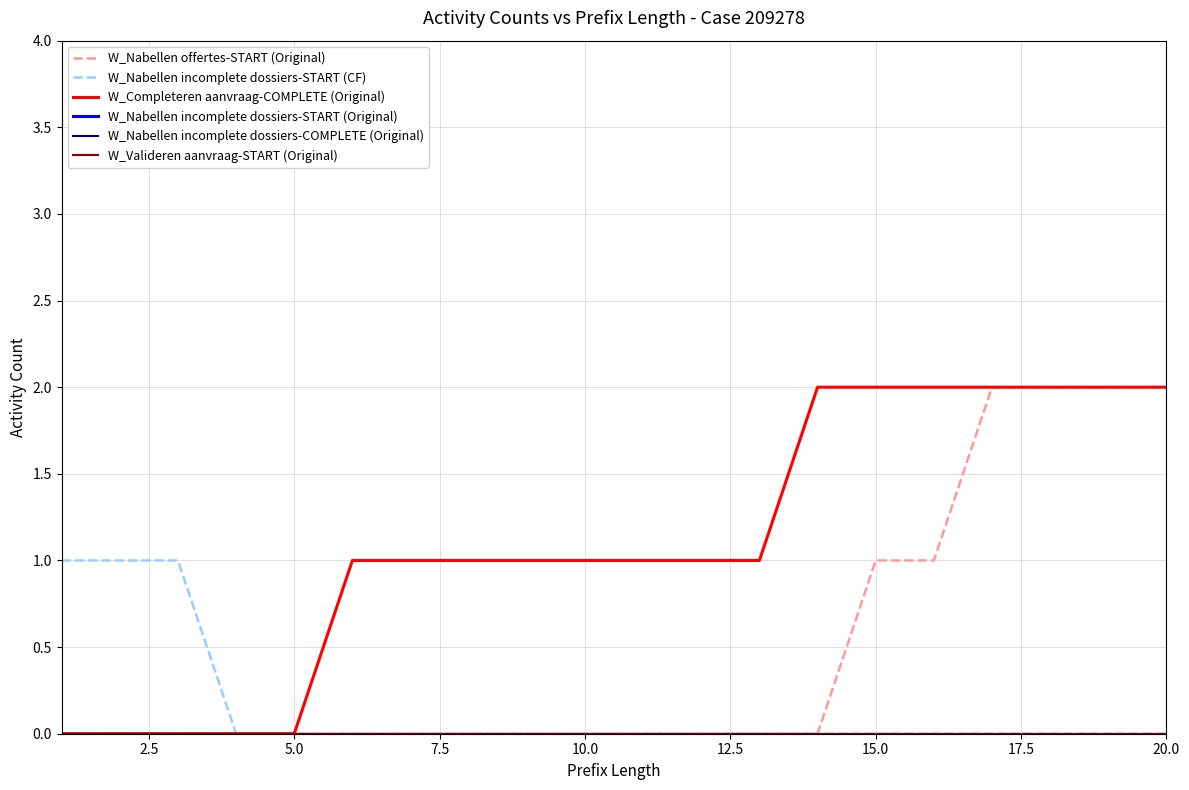

Reading left to right, extract all data points from this chart.

W_Nabellen offertes-START (Original): 0	0	0	0	0	0	0	0	0	0	0	0	0	0	1	1	2	2	2	2
W_Nabellen incomplete dossiers-START (CF): 1	1	1	0	0	0	0	0	0	0	0	0	0	0	0	0	0	0	0	0
W_Completeren aanvraag-COMPLETE (Original): 0	0	0	0	0	1	1	1	1	1	1	1	1	2	2	2	2	2	2	2
W_Nabellen incomplete dossiers-START (Original): 0	0	0	0	0	0	0	0	0	0	0	0	0	0	0	0	0	0	0	0
W_Nabellen incomplete dossiers-COMPLETE (Original): 0	0	0	0	0	0	0	0	0	0	0	0	0	0	0	0	0	0	0	0
W_Valideren aanvraag-START (Original): 0	0	0	0	0	0	0	0	0	0	0	0	0	0	0	0	0	0	0	0